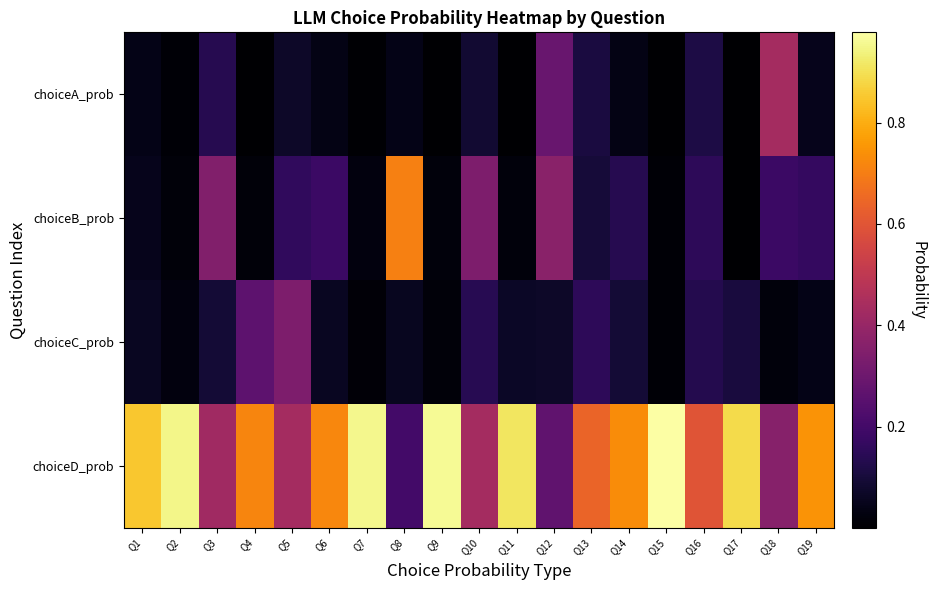

Which has a higher value, Q5 or Q19?

Q5